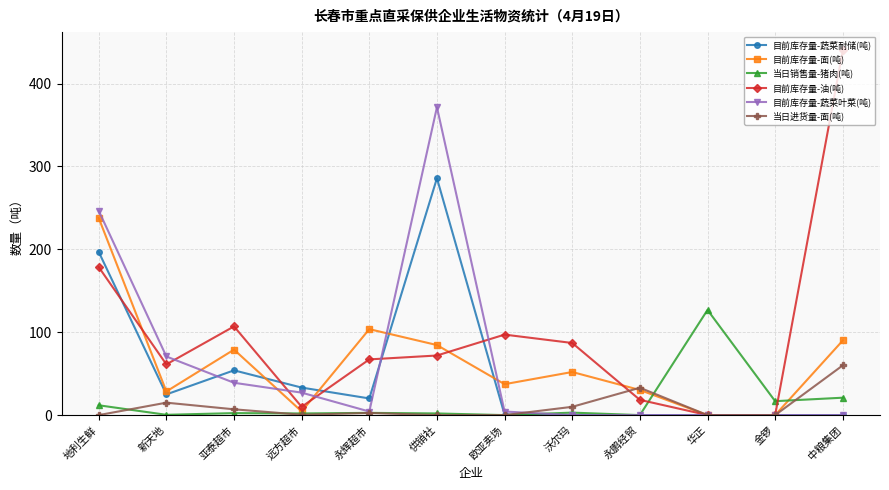

What is the spread (max minus min) of values at 地利生鲜?

246.5